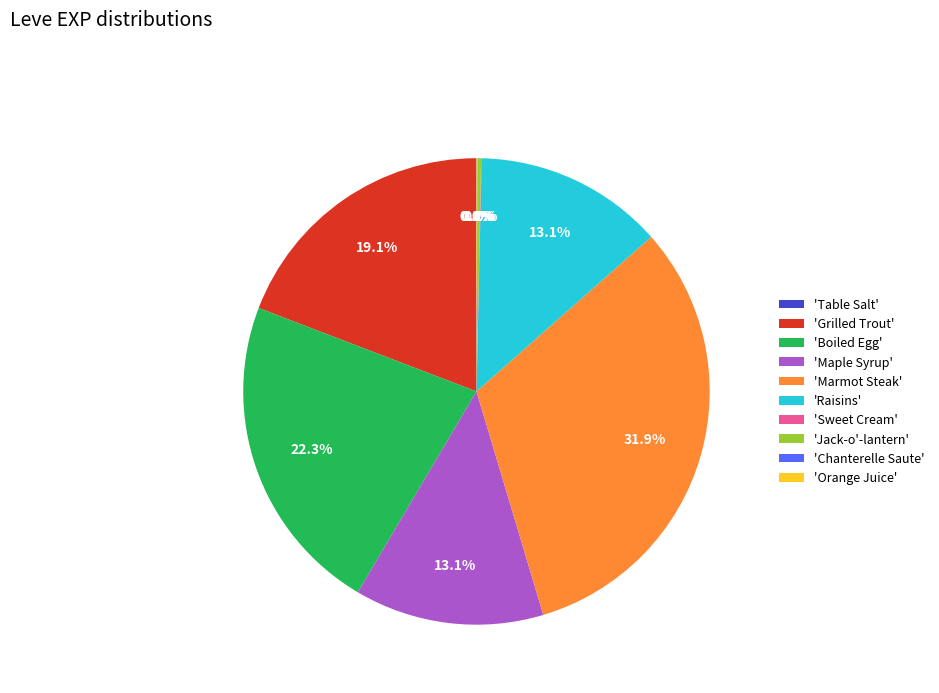

How much of the chart is everything except 'Boiled Egg'?

77.7%